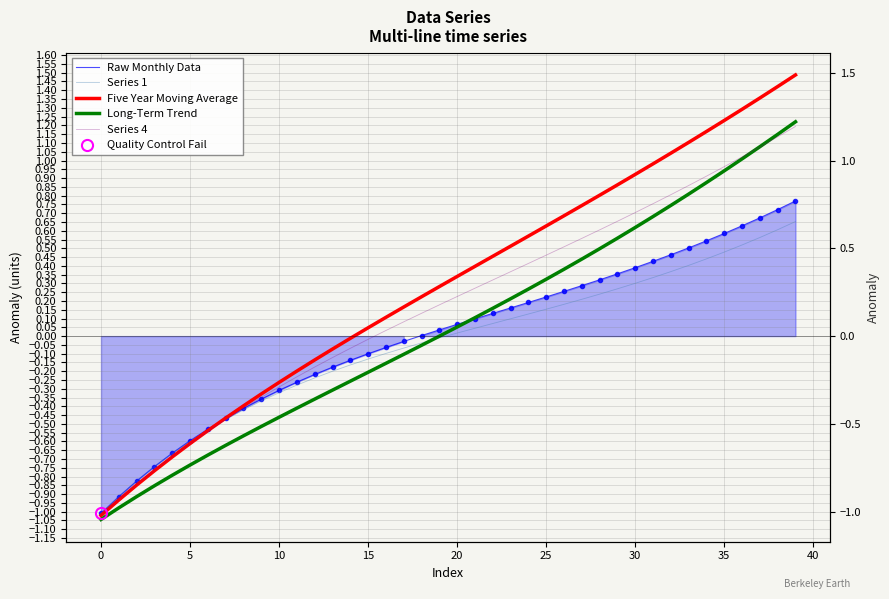

What is the average value of the Series 1 series?

-0.1